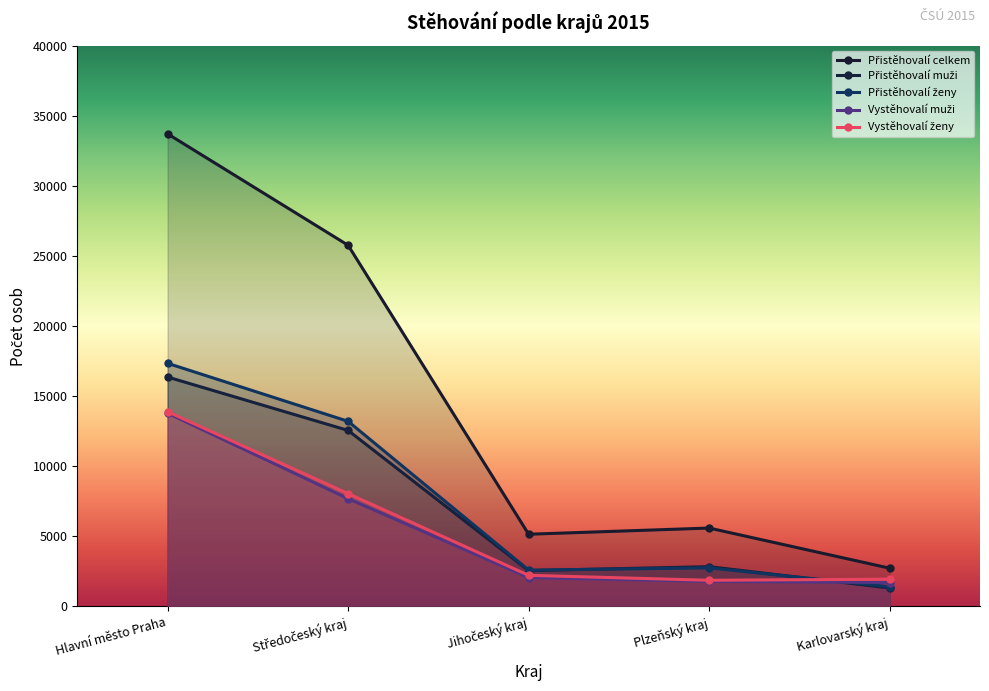

Where is the first local maximum for Přistěhovalí ženy?

Plzeňský kraj